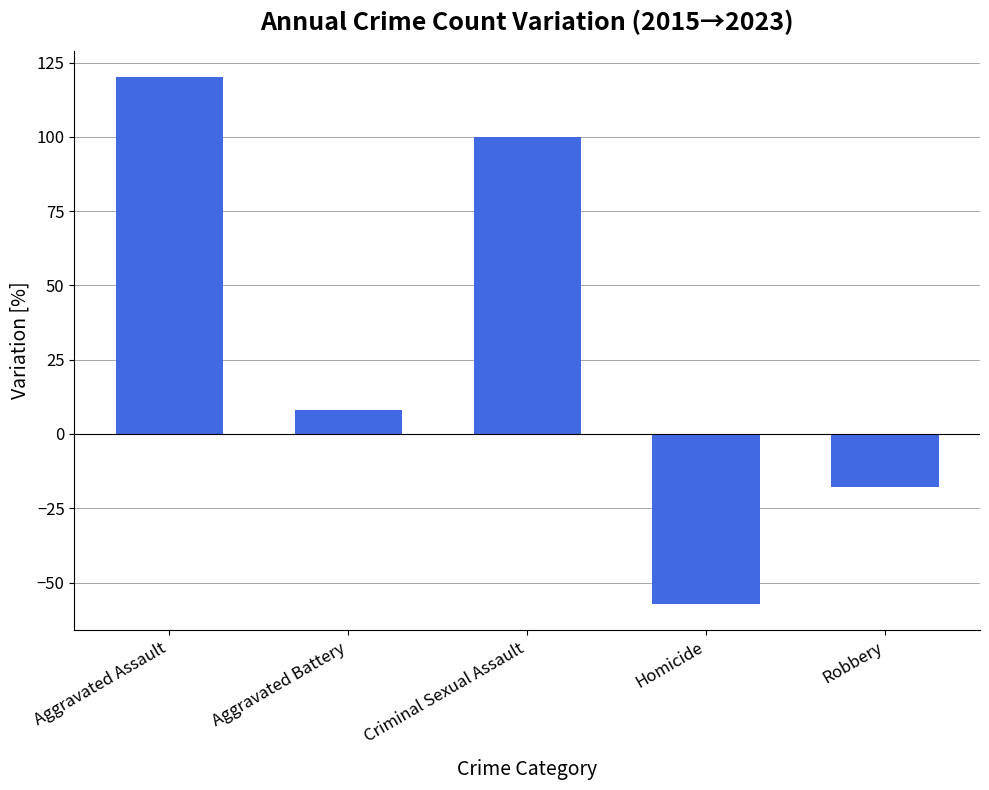

What is the minimum value shown in the chart?

-57.1